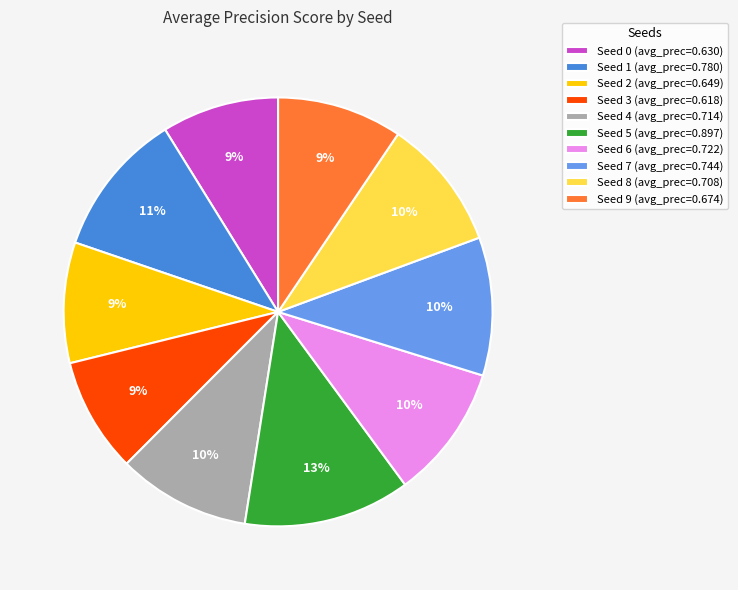

Which category has the biggest portion of the pie?

Seed 5